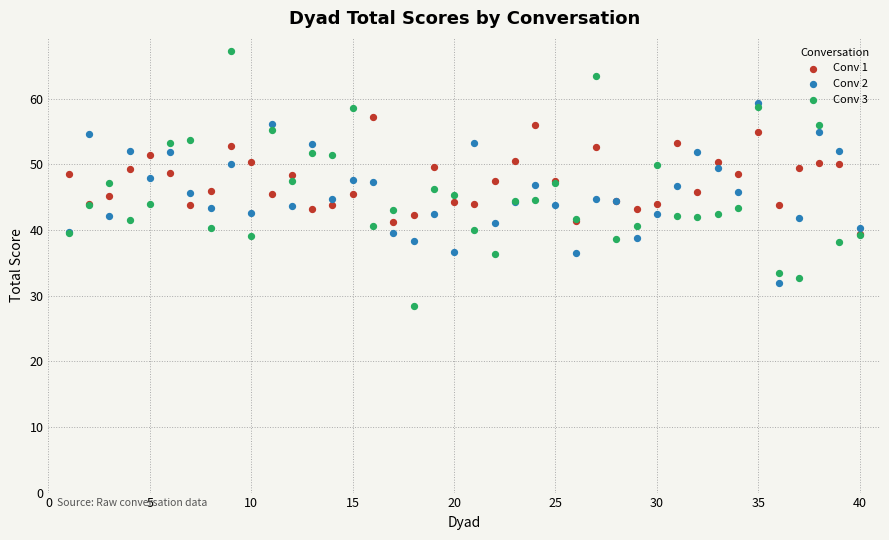

What are all the series names shown in the legend?

Conv 1, Conv 2, Conv 3